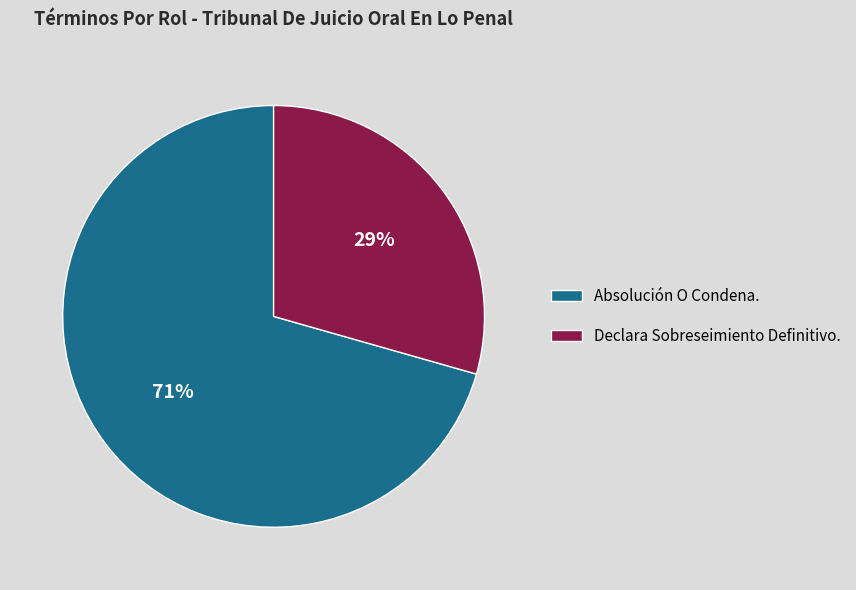

Which category has the biggest portion of the pie?

Absolución O Condena.